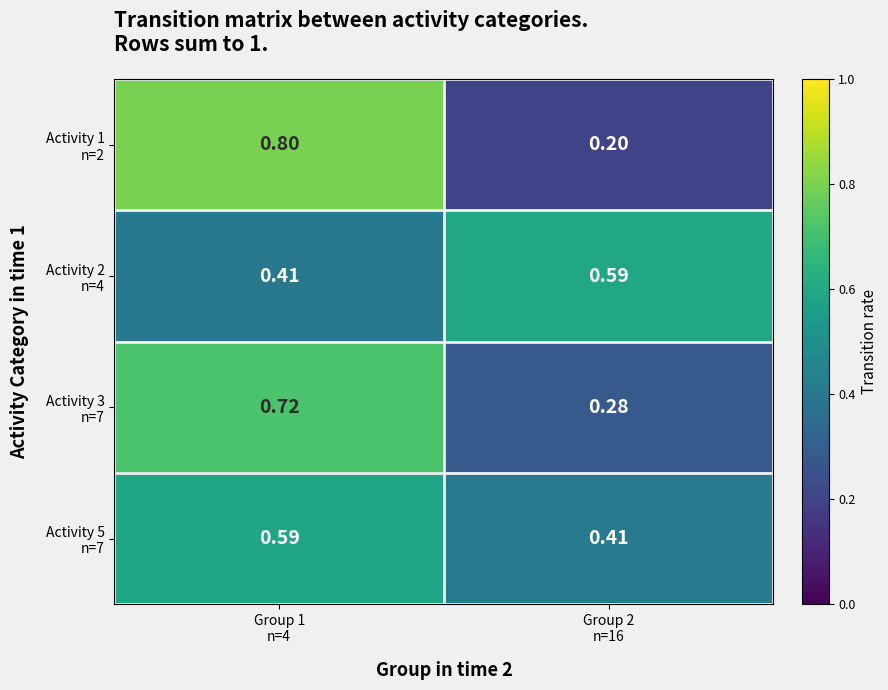

Between Group 1 n=4 and Group 2 n=16, which series saw the biggest shift?

Activity 1 n=2